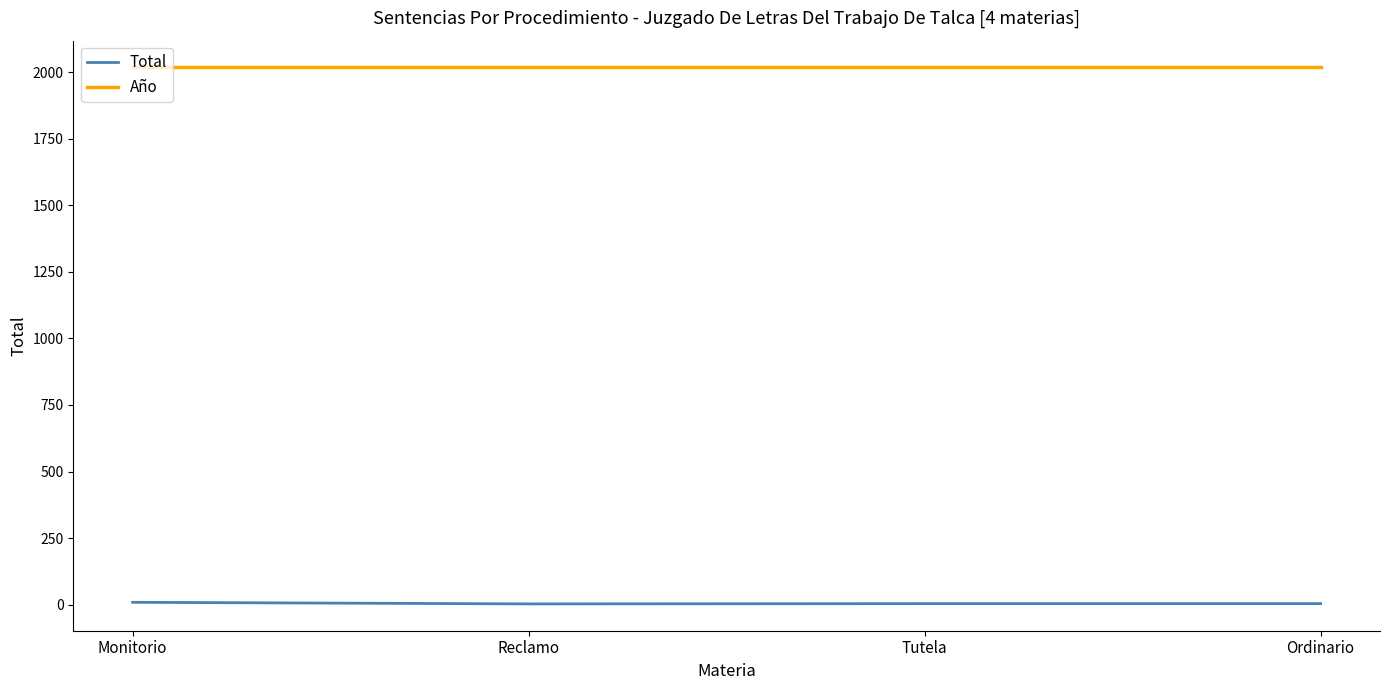

The Año series shows 2017 at Monitorio. True or false?

True